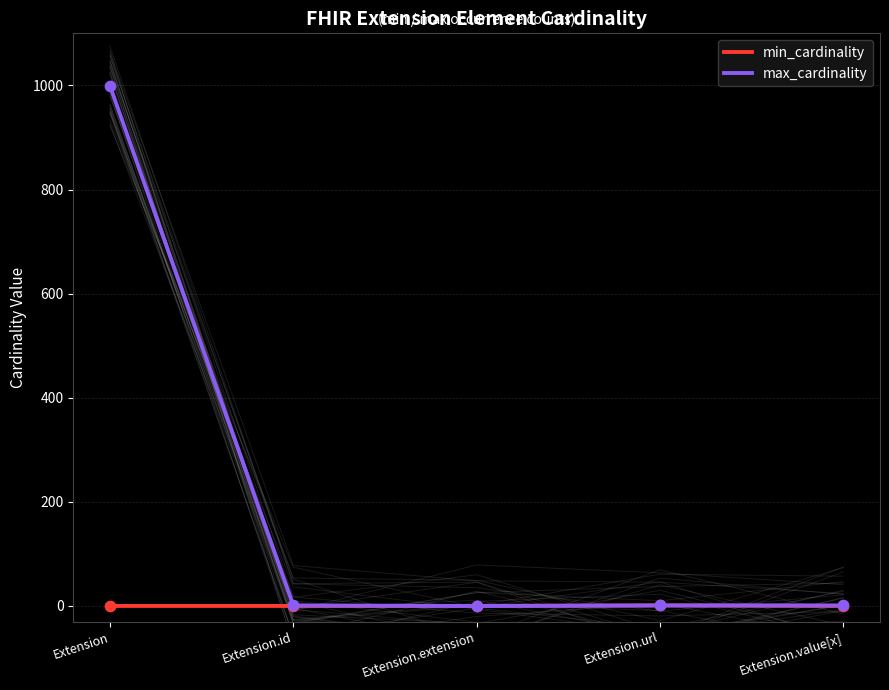

What are all the series names shown in the legend?

min_cardinality, max_cardinality